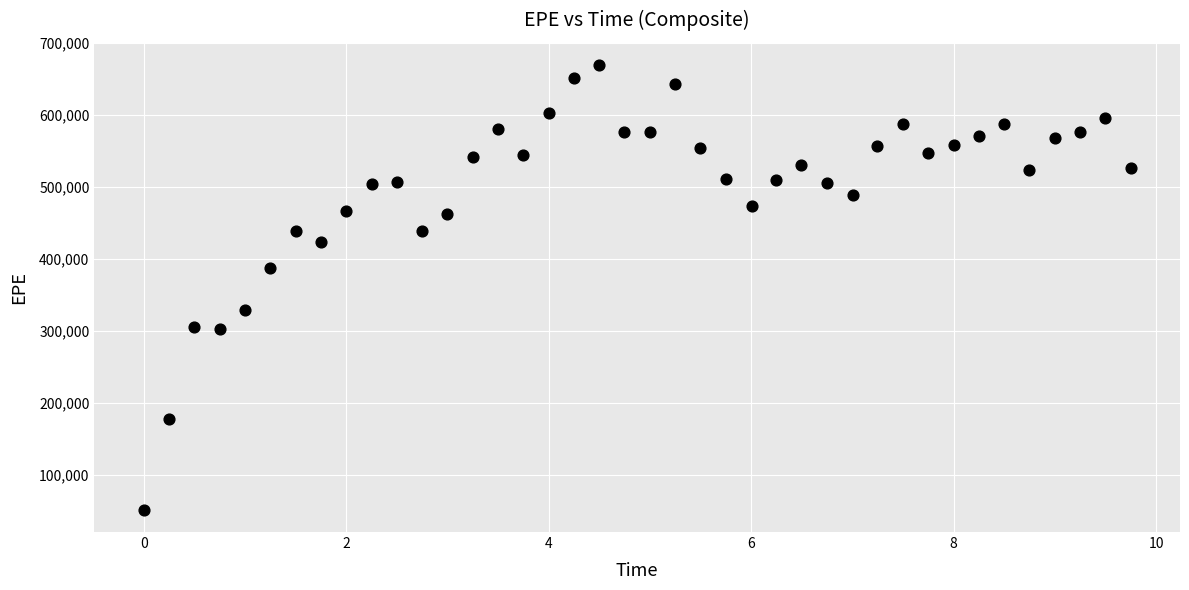

What is the range of Y values (max minus min)?

618335